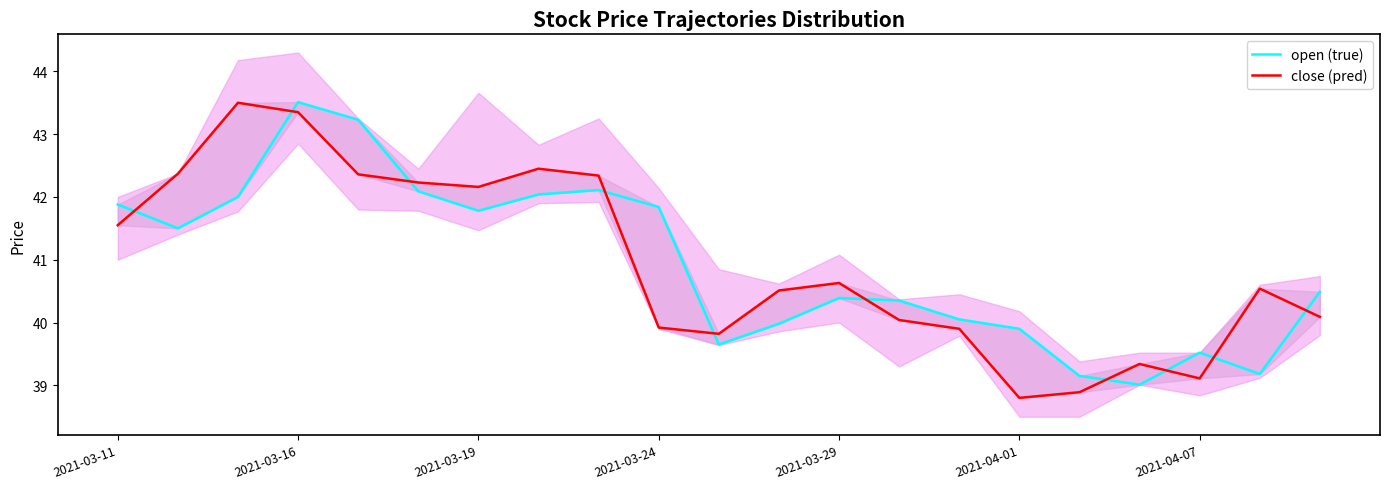

Between 2021-03-11 and 13, which series saw the biggest shift?

open (true)